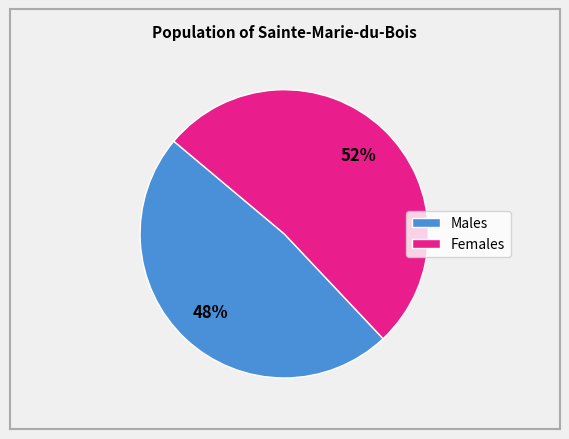

To the nearest percent, what is the average slice percentage?

50%